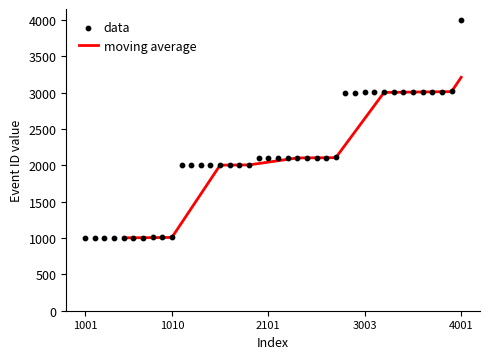

What is the ratio of the value at 3001 to the value at 3004?

1.0